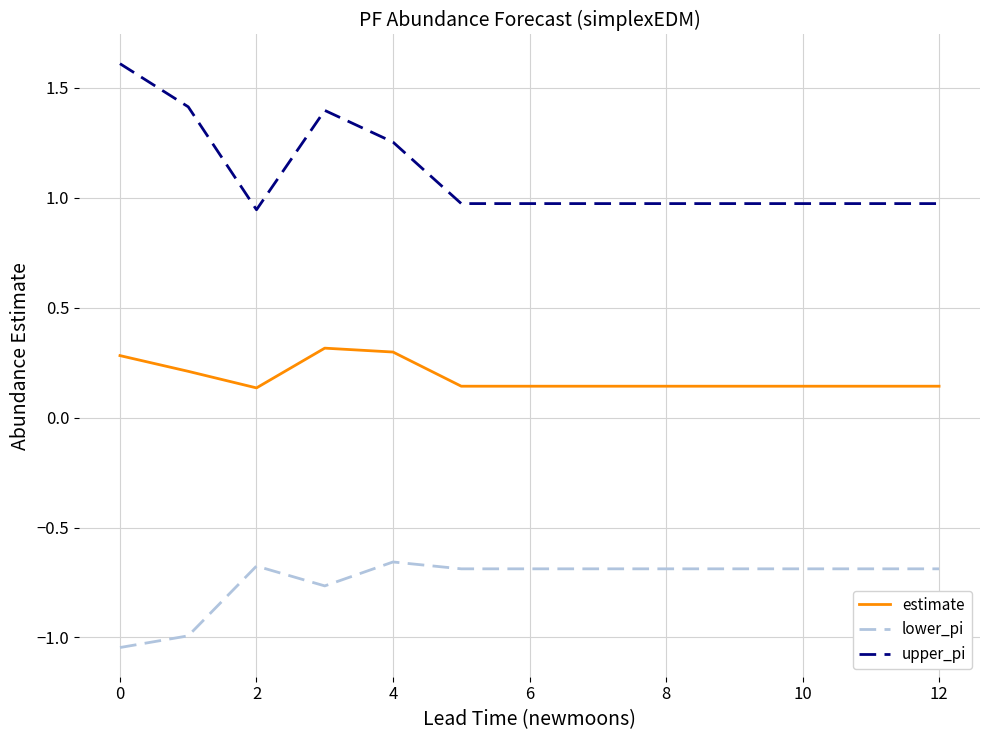

Rank the series by their average value, from highest to lowest.

upper_pi, estimate, lower_pi